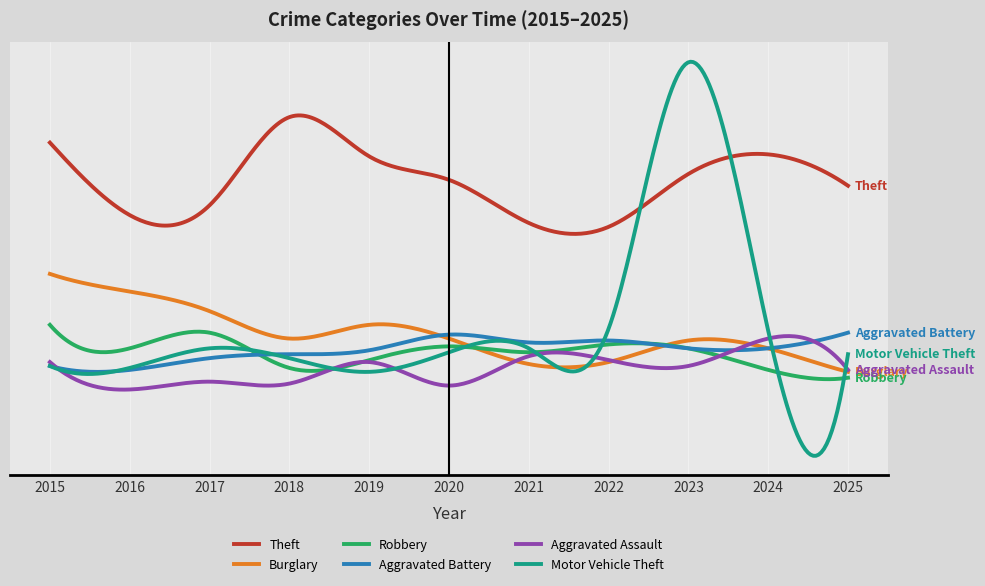

What is the smallest value displayed?

13